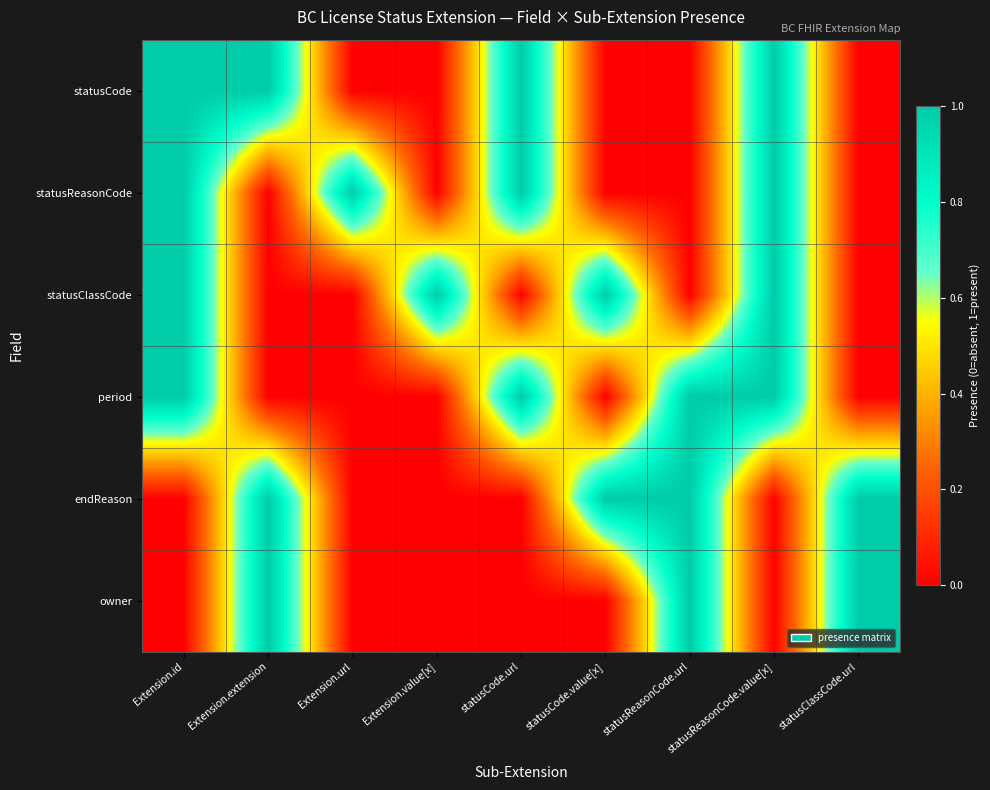

Which series has the largest range (max minus min)?

statusCode